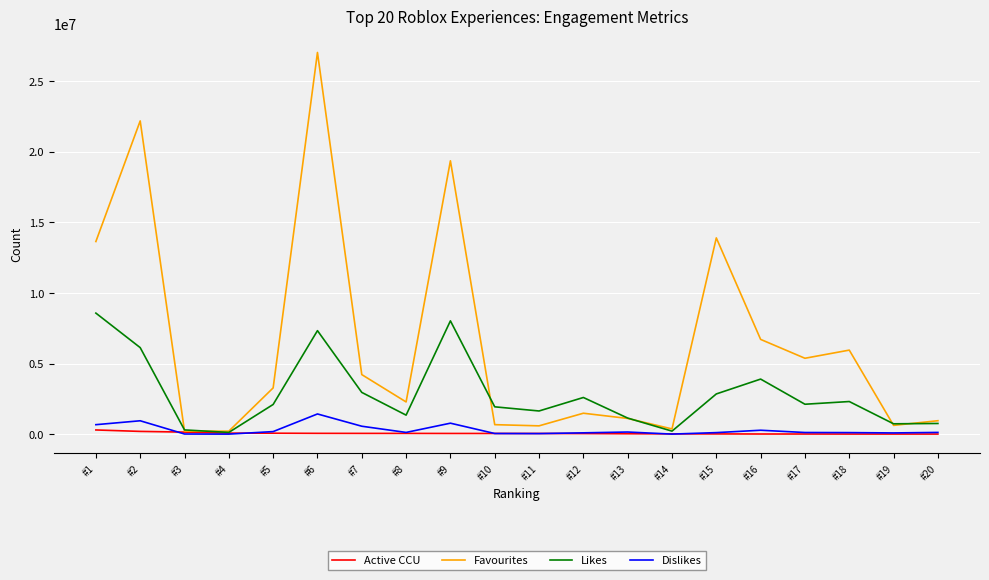

What are all the series names shown in the legend?

Active CCU, Favourites, Likes, Dislikes